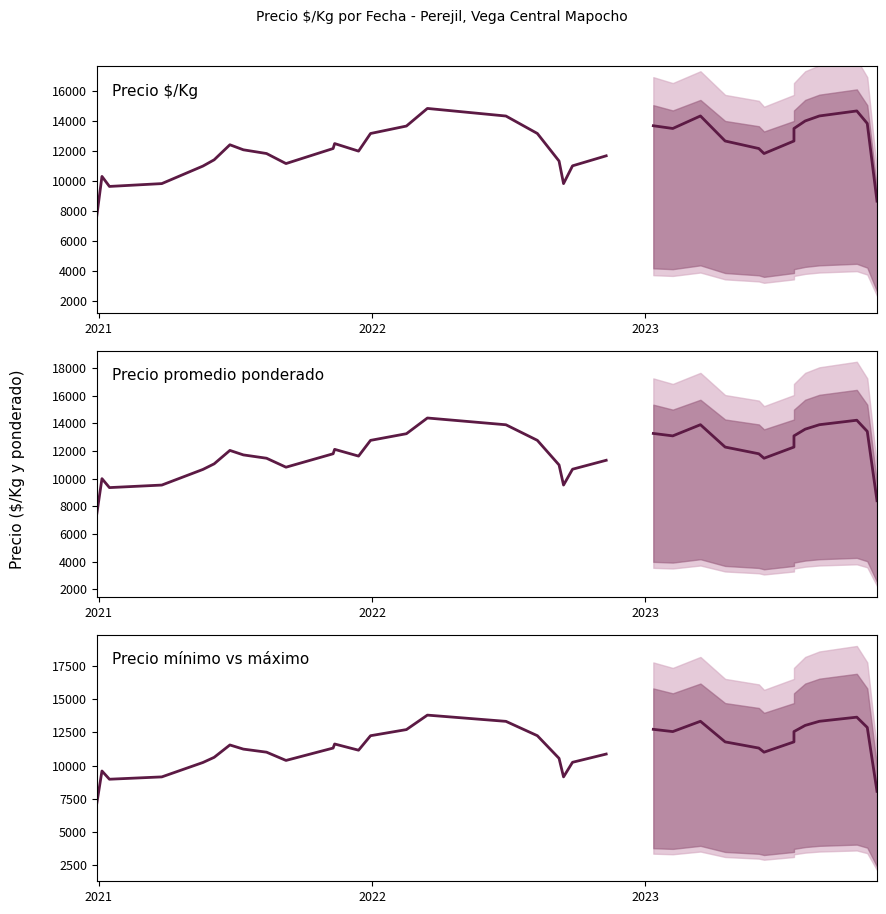

What are all the series names shown in the legend?

Precio $/Kg, Precio promedio ponderado, Precio mínimo vs máximo